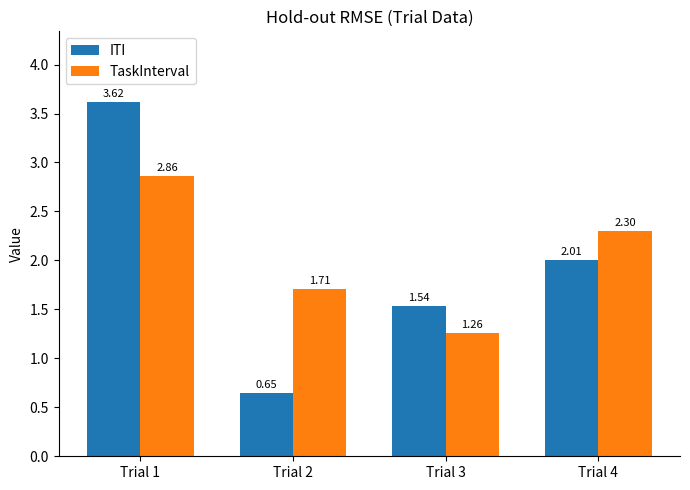

True or false: ITI has a value of 1.2 at Trial 4.

False